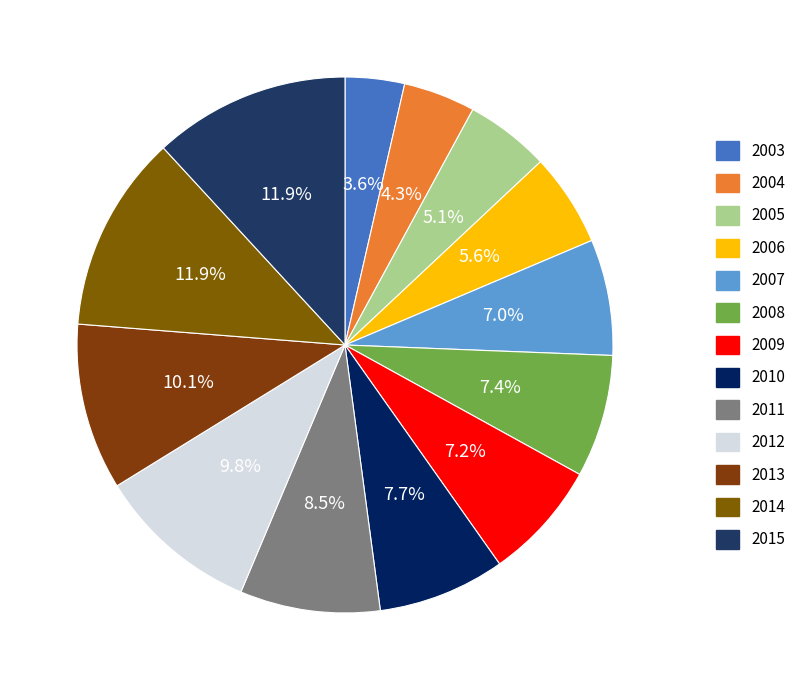

To the nearest percent, what is the difference between the 2011 and 2012 slice percentages?

1%